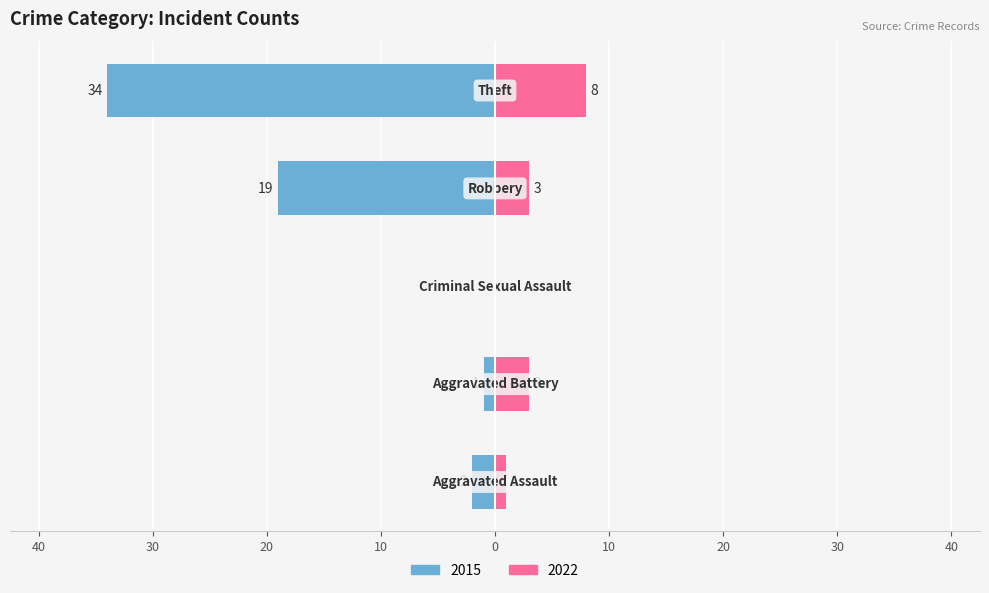

Where is Right (2022) nearest to the value 4?

Aggravated Battery